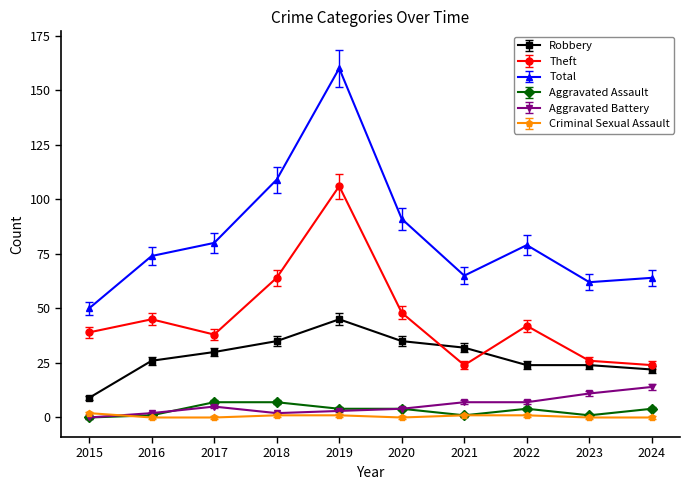

Which category has the highest value across all series?

2019